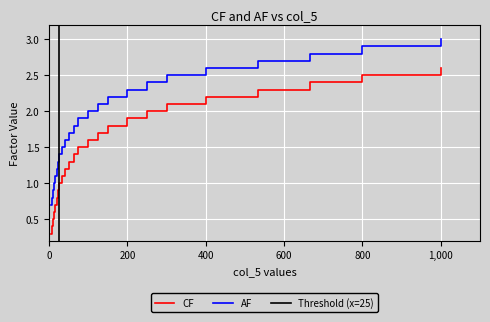

What is the maximum value for AF?

3.0